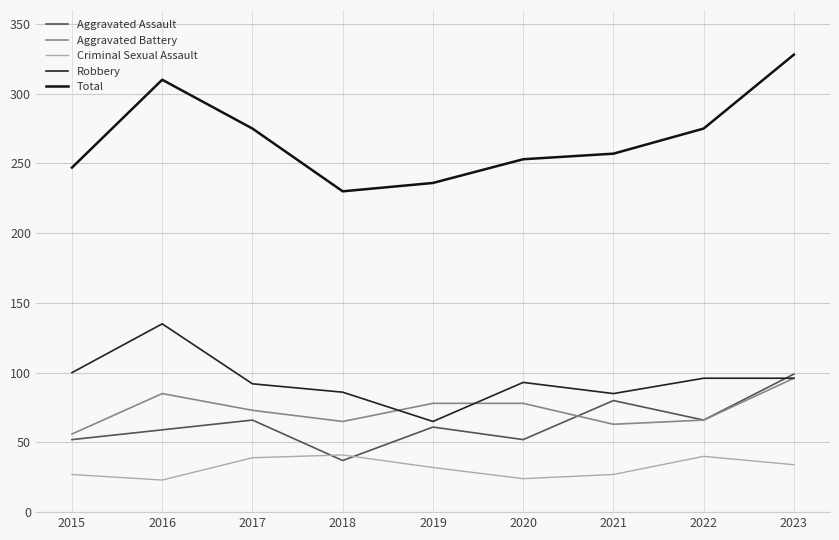

How many lines are shown in the chart?

5